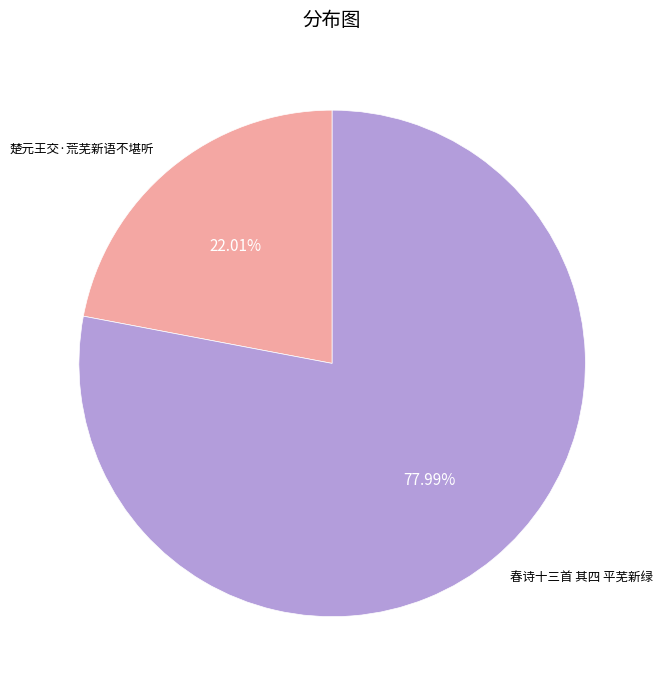

Which slice represents more than half of the pie?

春诗十三首 其四 平芜新绿